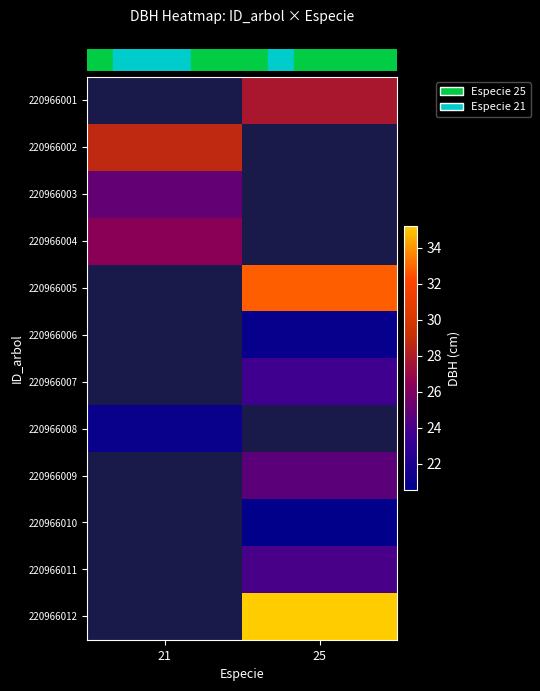

Which category has the lowest value across all series?

25